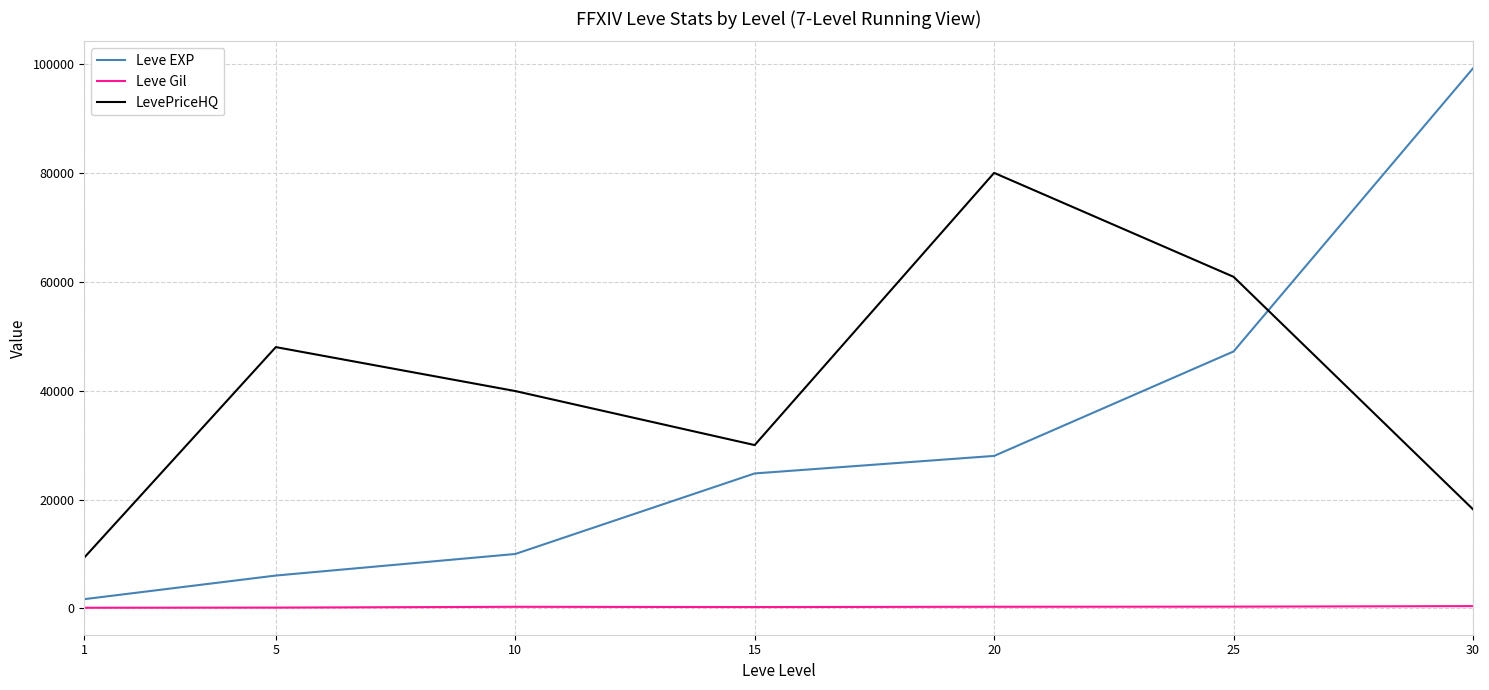

What is the difference between the maximum and minimum values in the Leve Gil series?

301